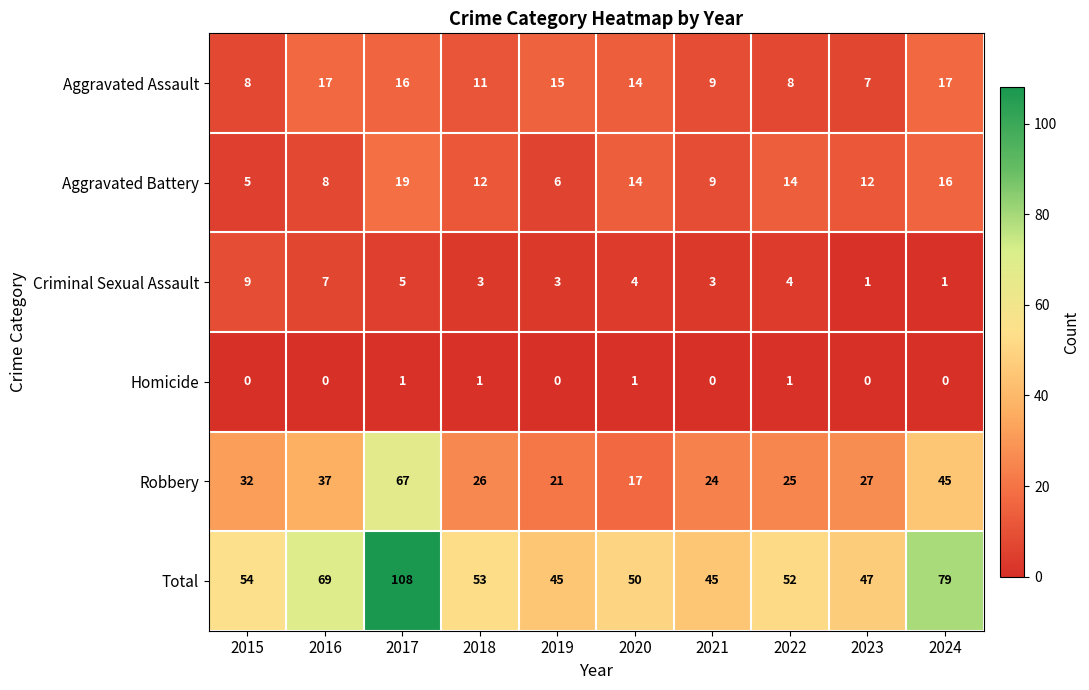

List the series in order of their peak value, highest first.

Total, Robbery, Aggravated Battery, Aggravated Assault, Criminal Sexual Assault, Homicide